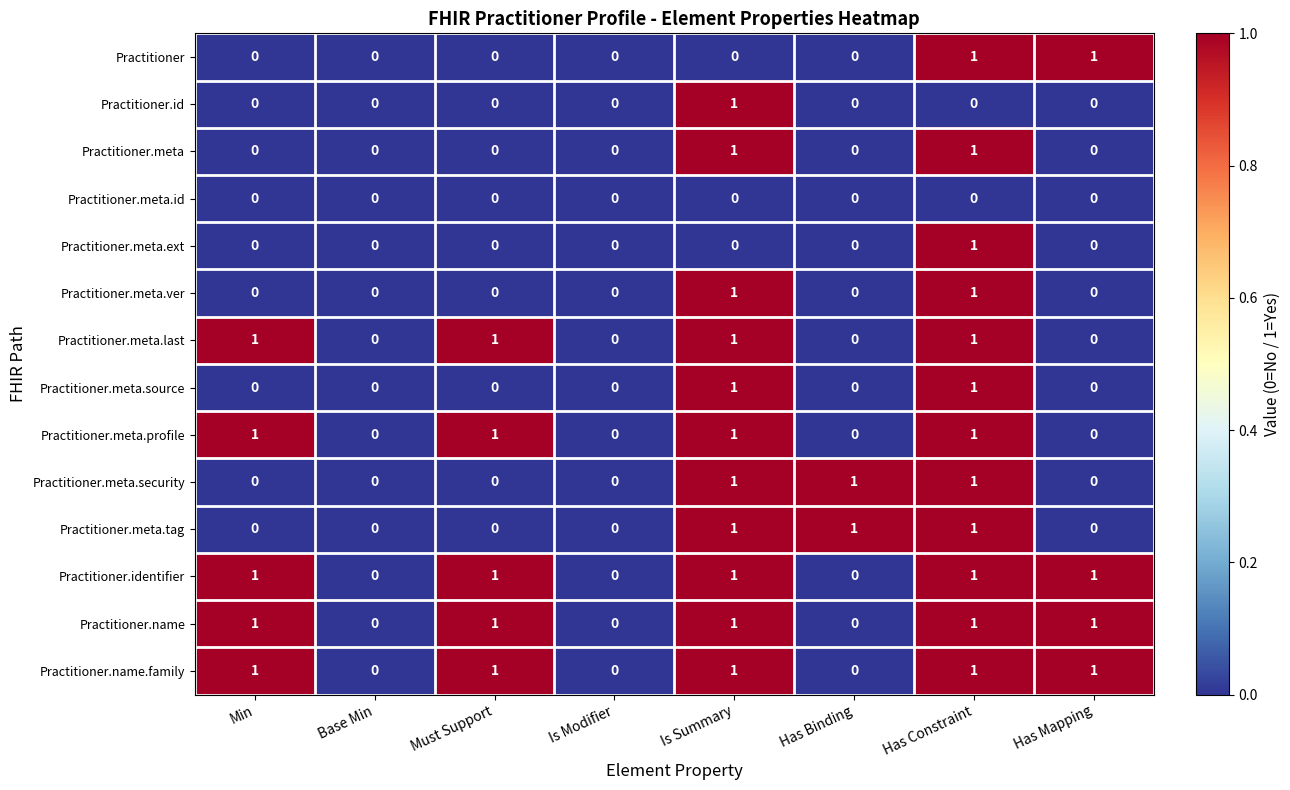

Count the number of categories in the chart.

8